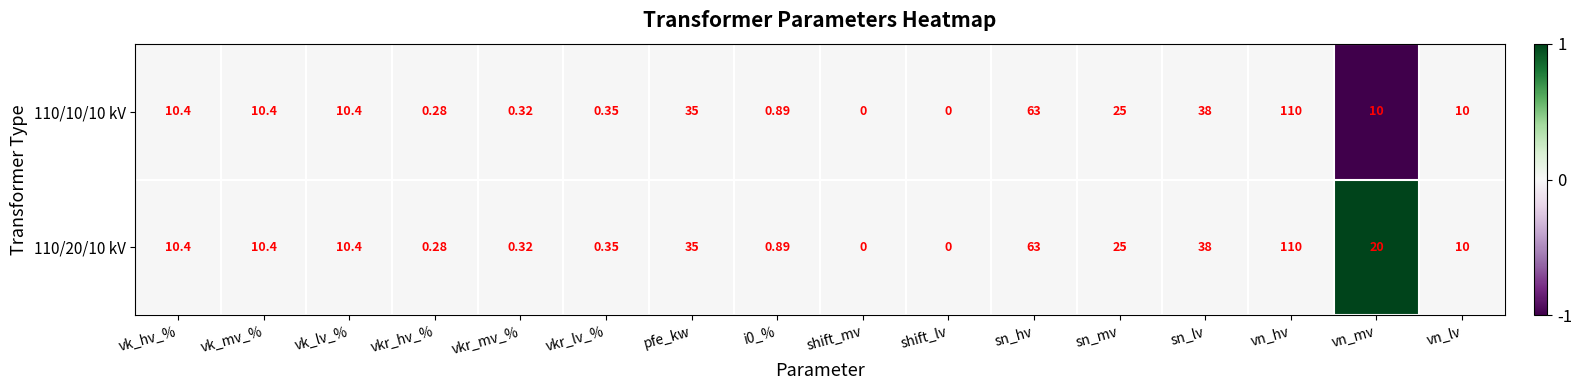

Is the value of 110/20/10 kV at sn_hv greater than the value of 110/10/10 kV at sn_mv?

Yes